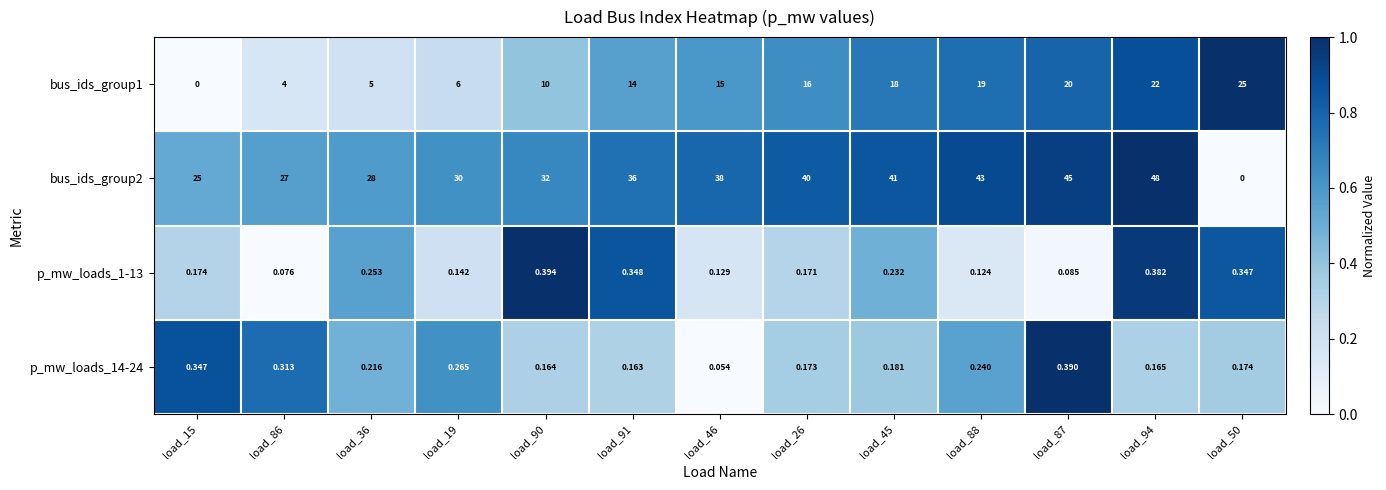

Rank the series by their maximum value, from lowest to highest.

p_mw_loads_14-24, p_mw_loads_1-13, bus_ids_group1, bus_ids_group2